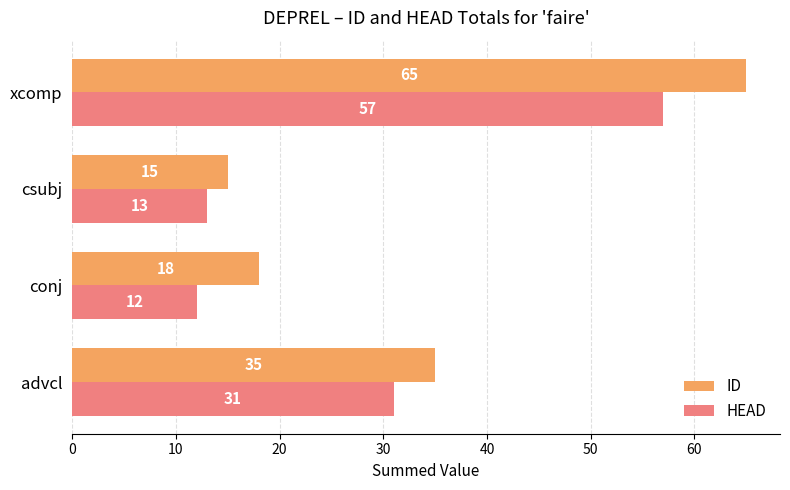

Which series has the largest total across all categories?

ID